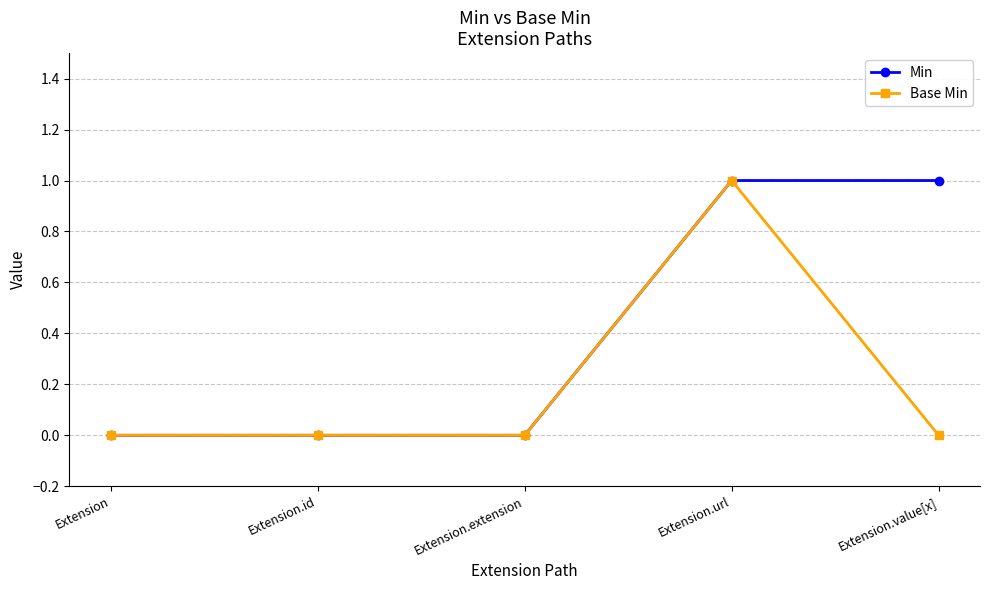

At which category is the sum across all series the highest?

Extension.url